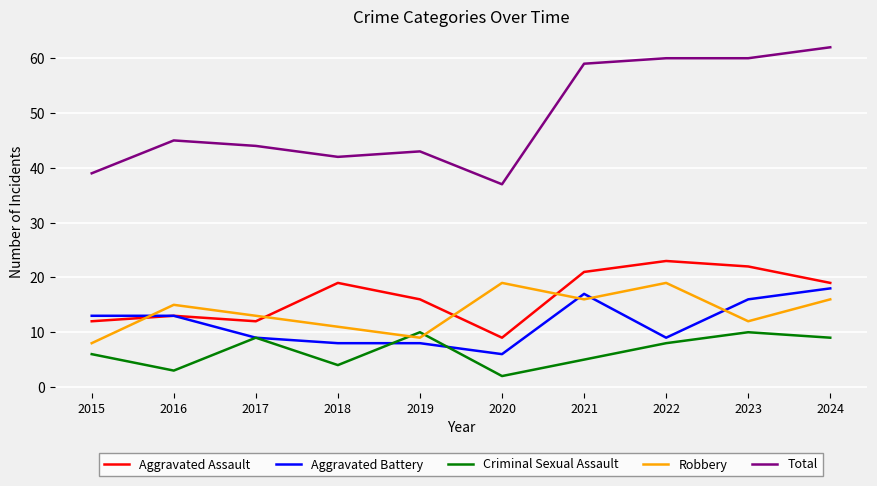

Rank the series by their maximum value, from highest to lowest.

Total, Aggravated Assault, Robbery, Aggravated Battery, Criminal Sexual Assault